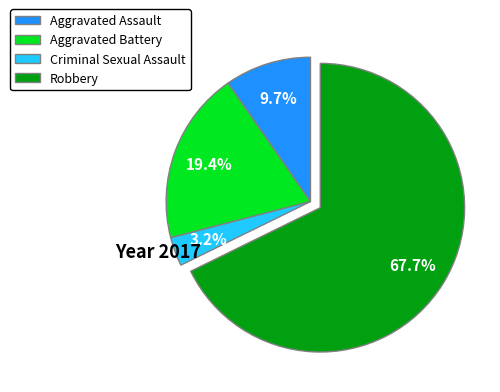

True or false: Criminal Sexual Assault accounts for 8% of the total.

False